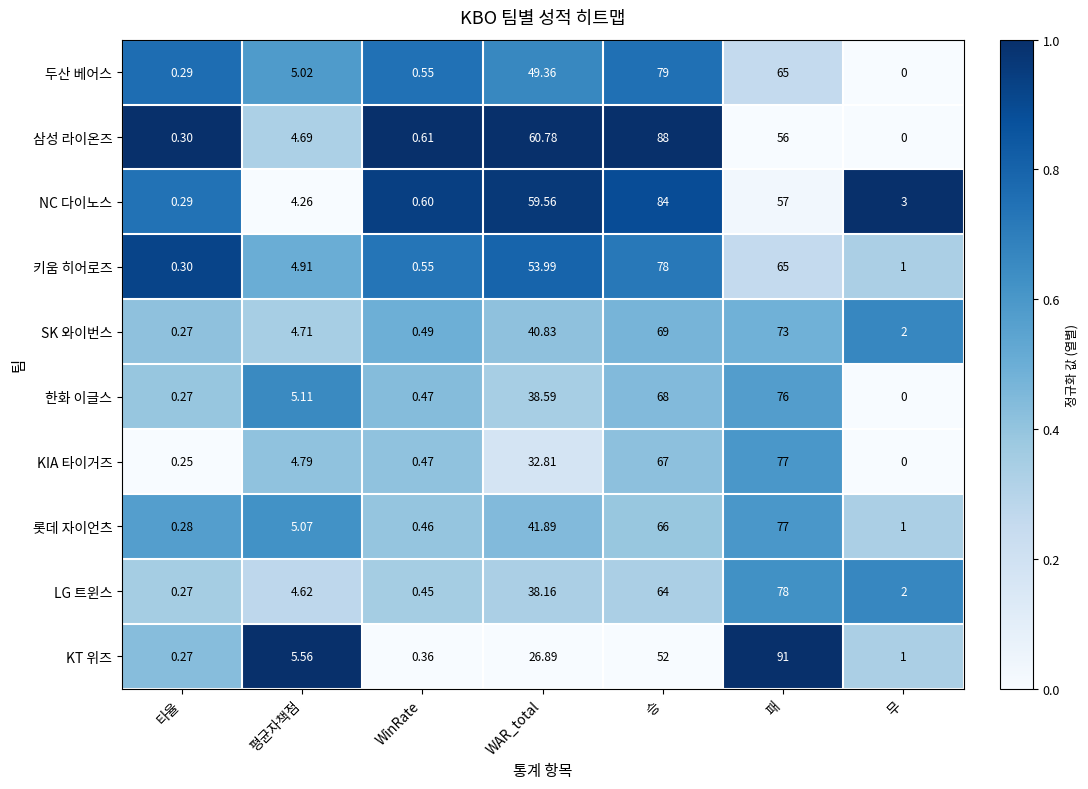

At which label does LG 트윈스 first exceed 4?

평균자책점